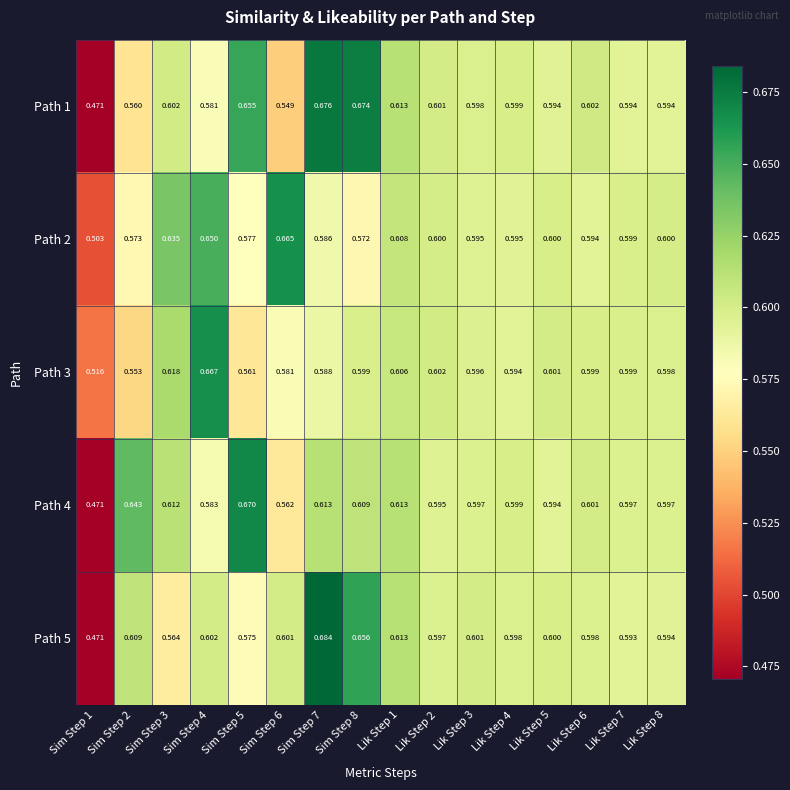

Is the value of Path 2 at Sim Step 6 greater than the value of Path 3 at Sim Step 1?

Yes